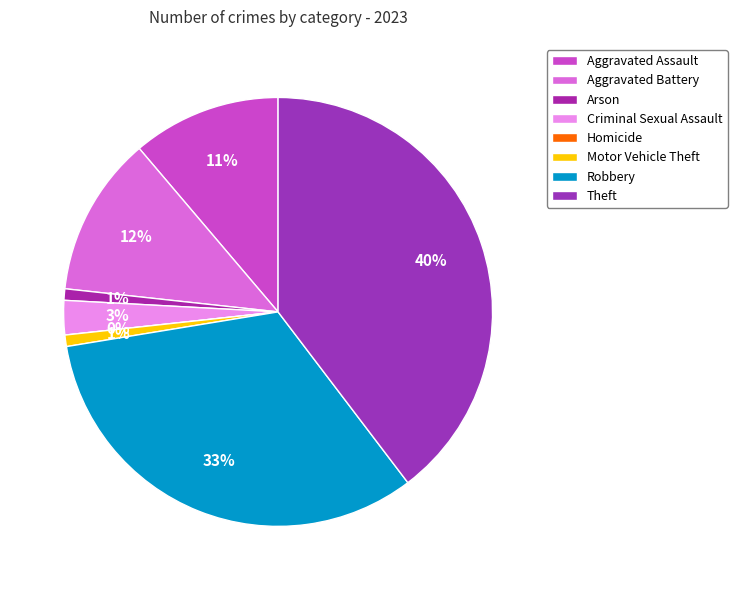

Which category has the smallest portion of the pie?

Homicide